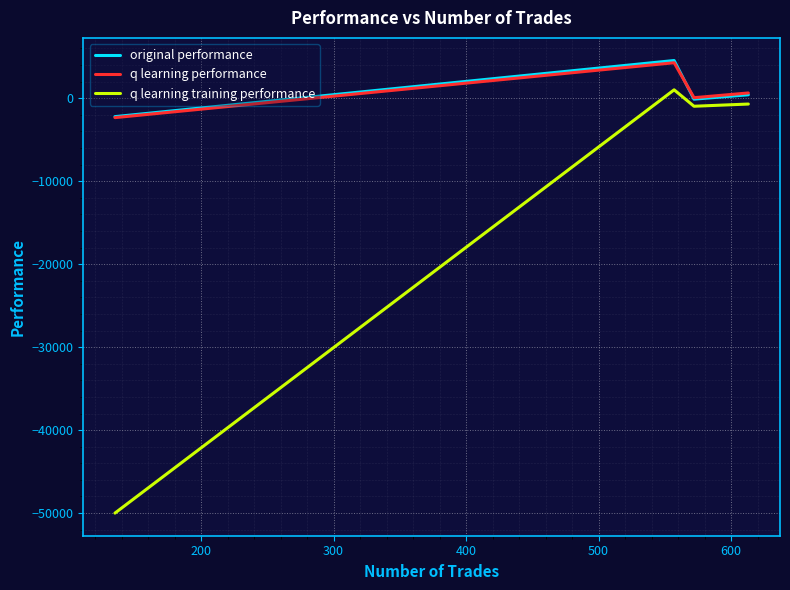

What is the minimum value for q learning performance?

-2348.7